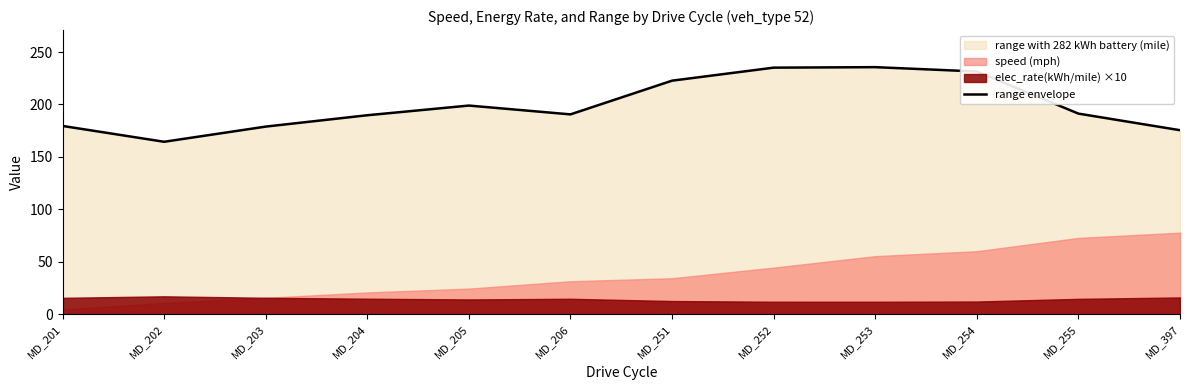

What is the difference between the values at MD_202 and MD_255?

26.8